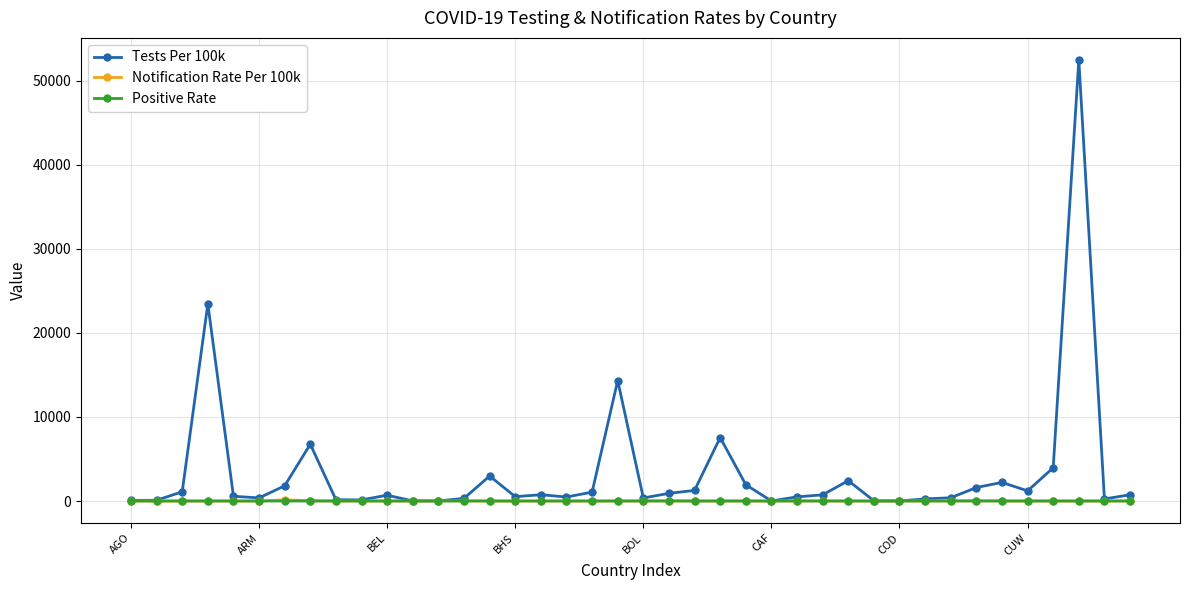

Which series has the largest total across all categories?

Tests Per 100k